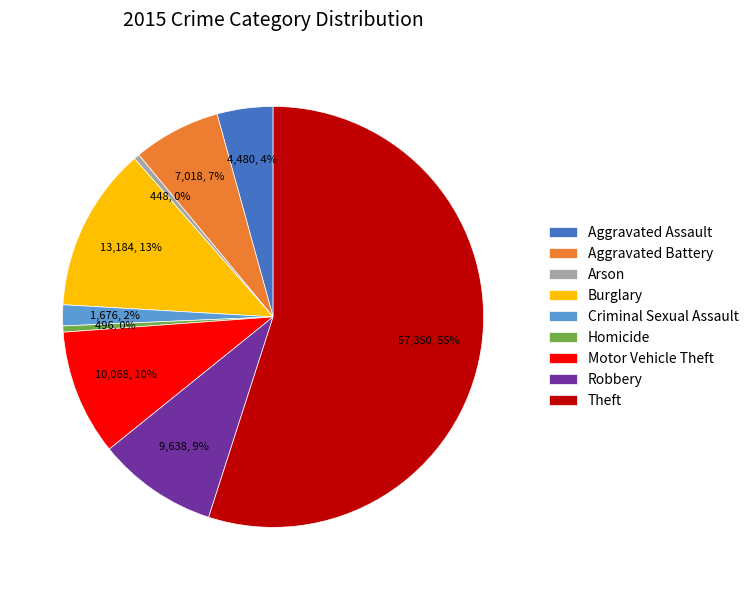

Between Burglary and Homicide, which is larger?

Burglary